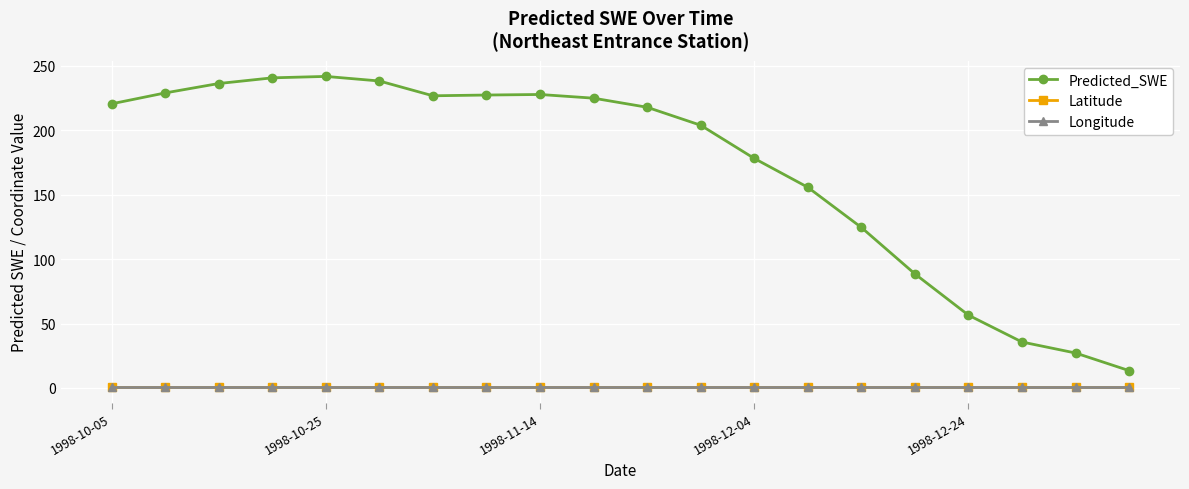

At how many categories does at least one series exceed 78?

16